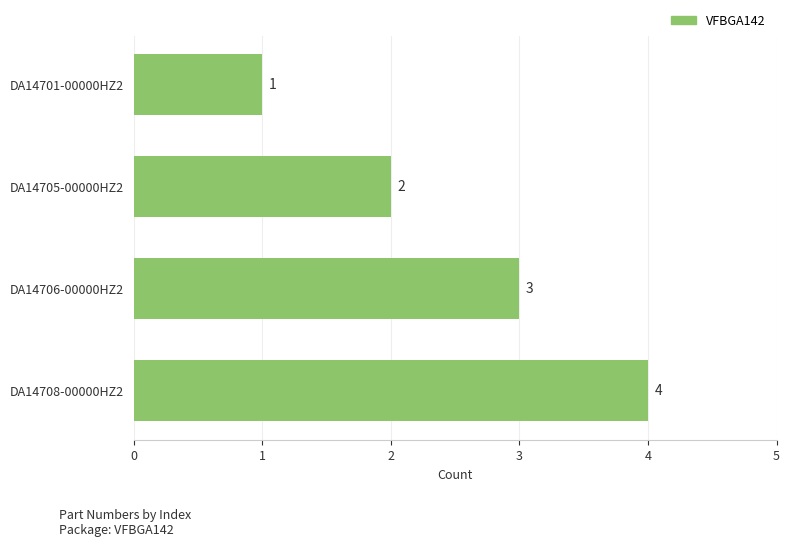

Does the chart contain any negative values?

No